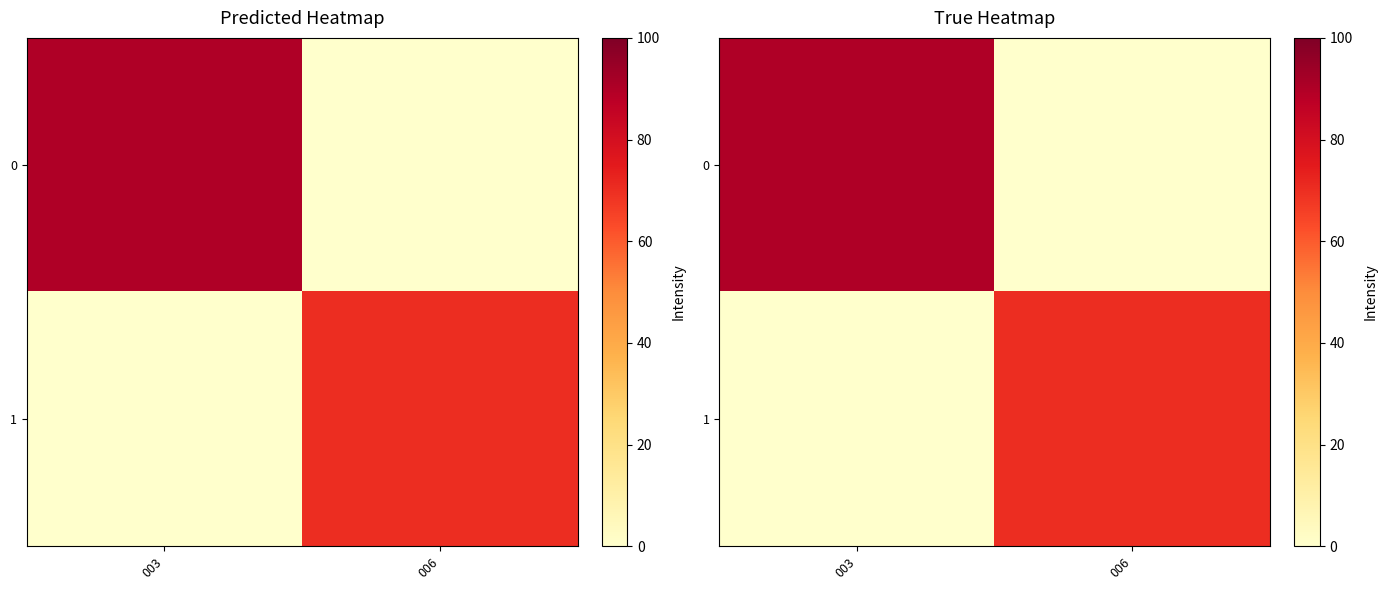

What is the difference between the 0 values at 006 and 003?

90.2